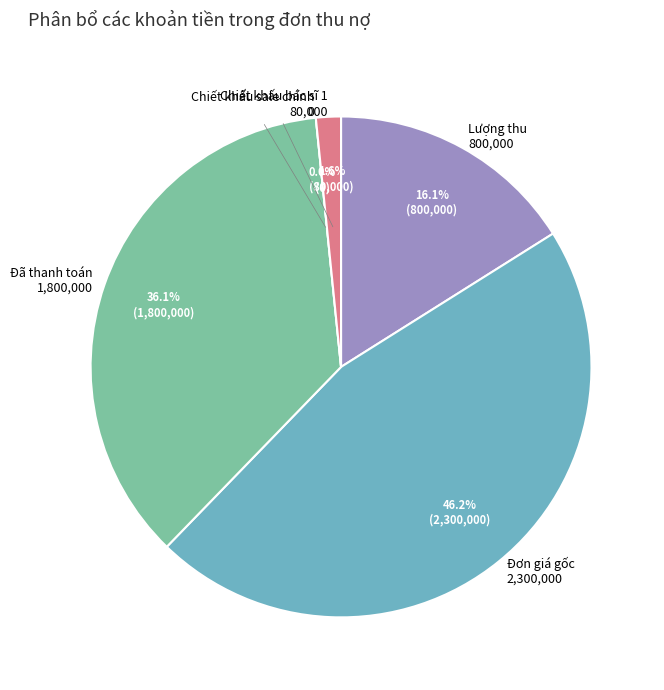

Is the sum of Đã thanh toán and Chiết khấu sale chính greater than half?

No